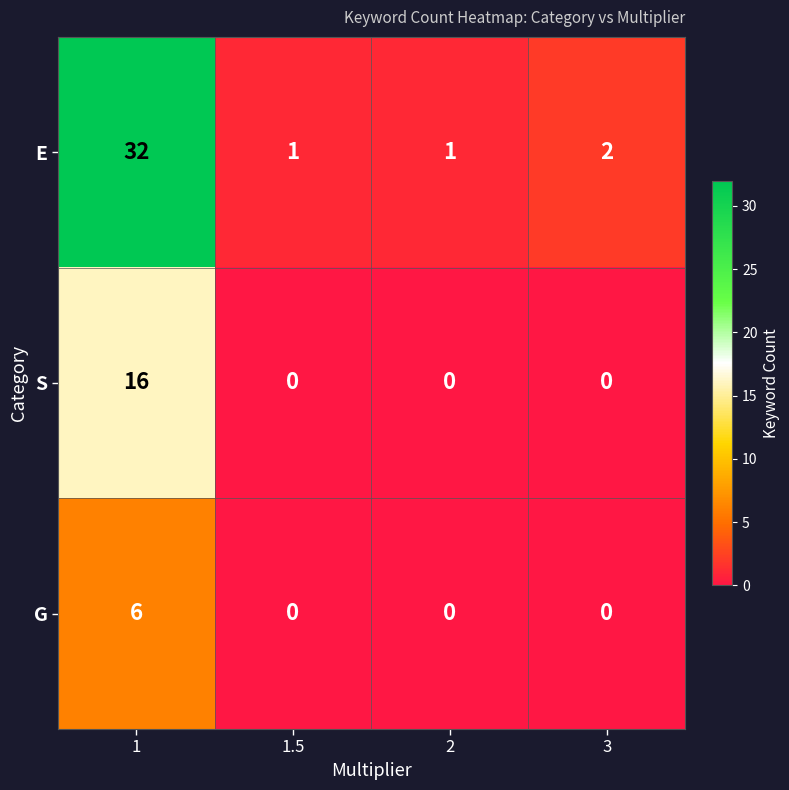

Rank the series by their average value, from lowest to highest.

G, S, E